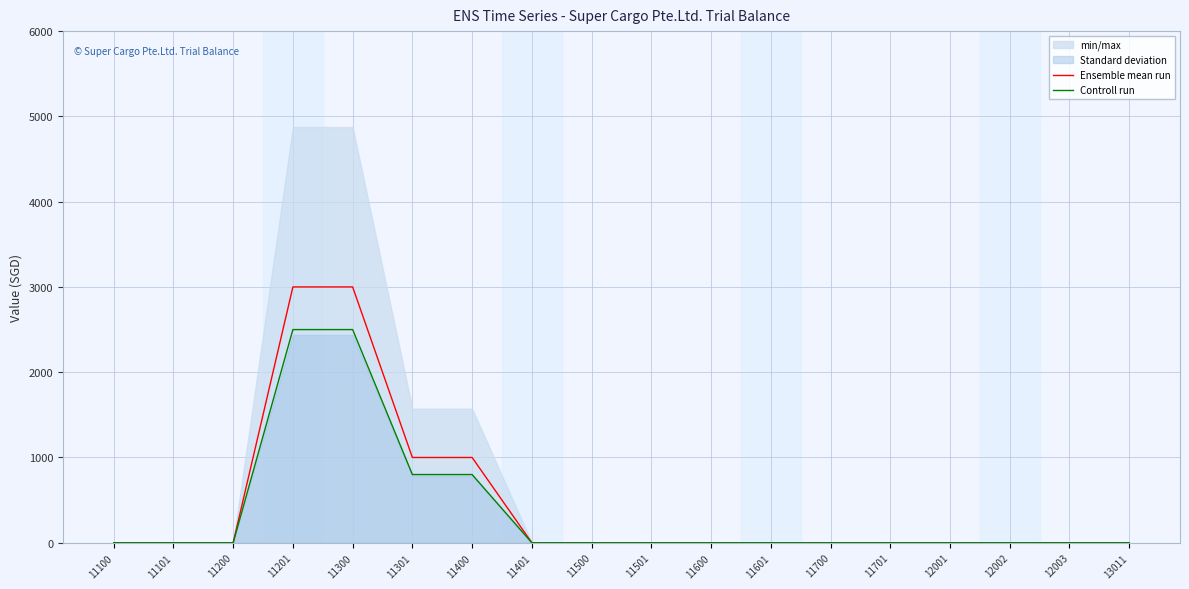

The value of Ensemble mean run at 11201 is 5091. True or false?

False